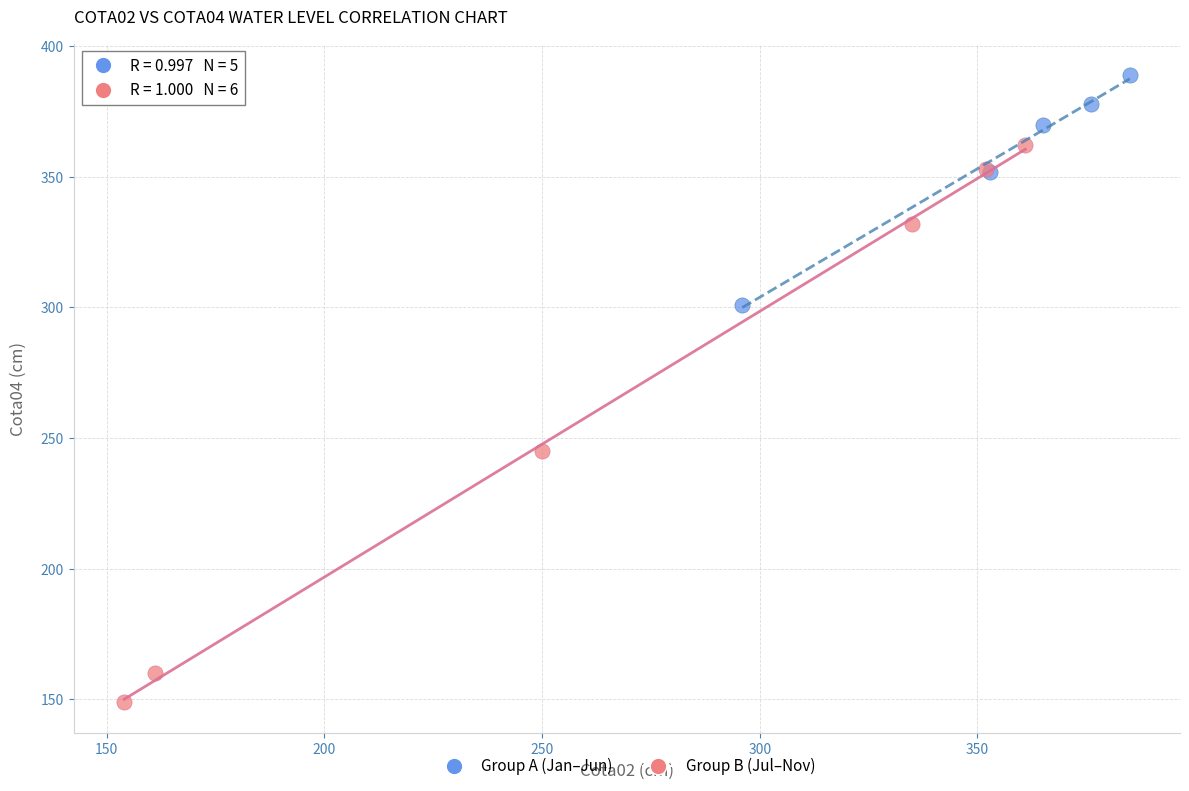

Which series has the widest spread of Y values?

Group B (Jul–Nov)